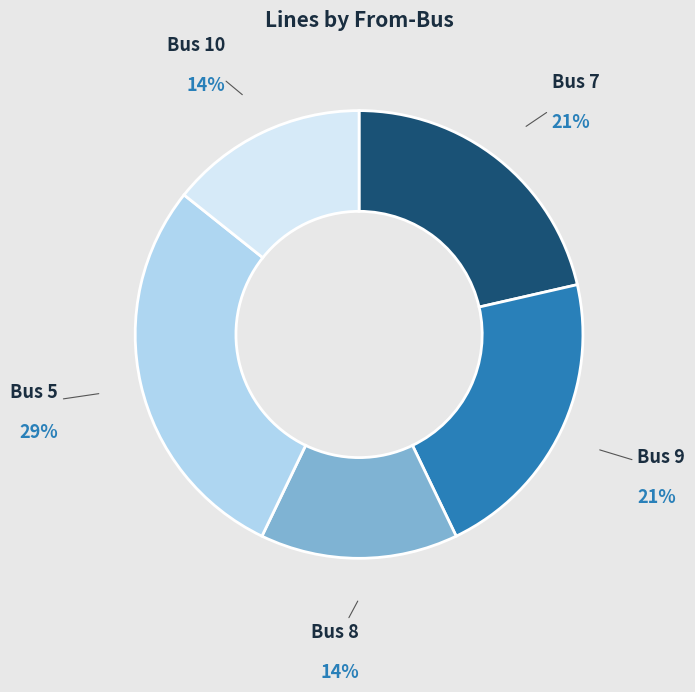

How many segments does this pie chart have?

5